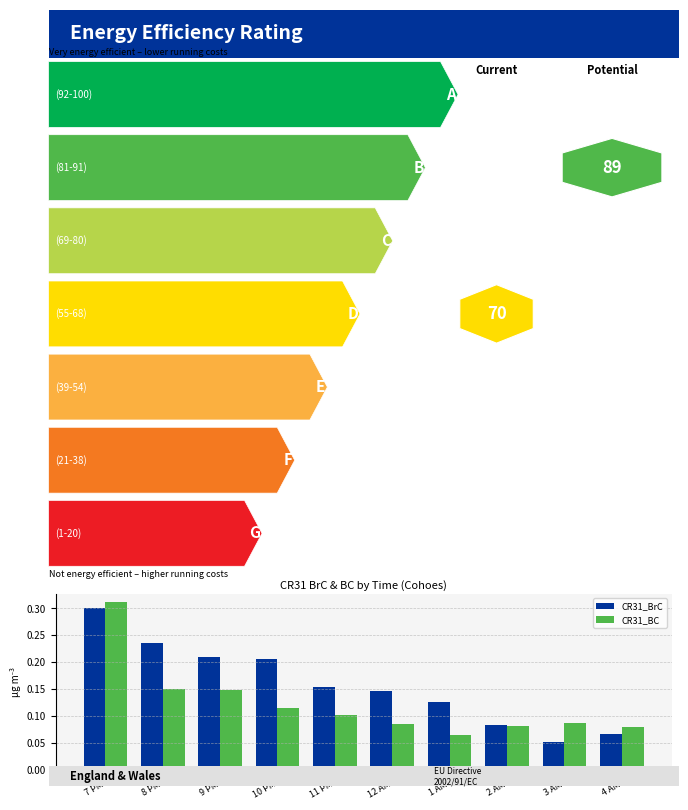

True or false: CR31_BrC has a value of 0.1 at 12 AM.

True